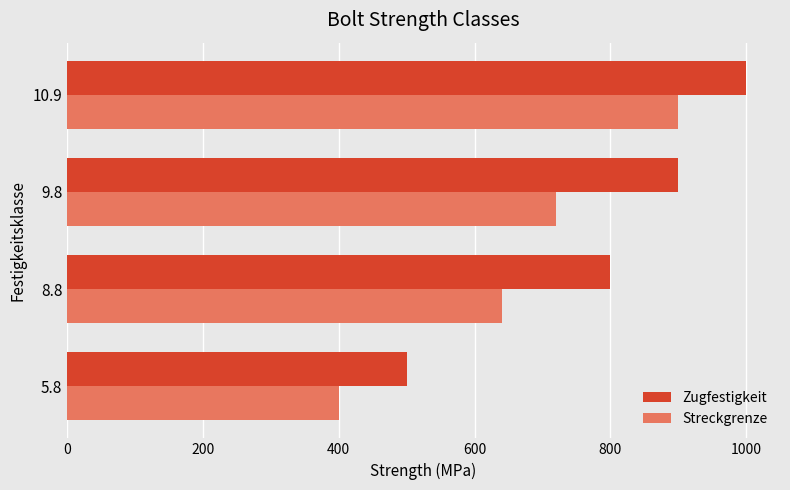

At how many categories does at least one series exceed 626?

3